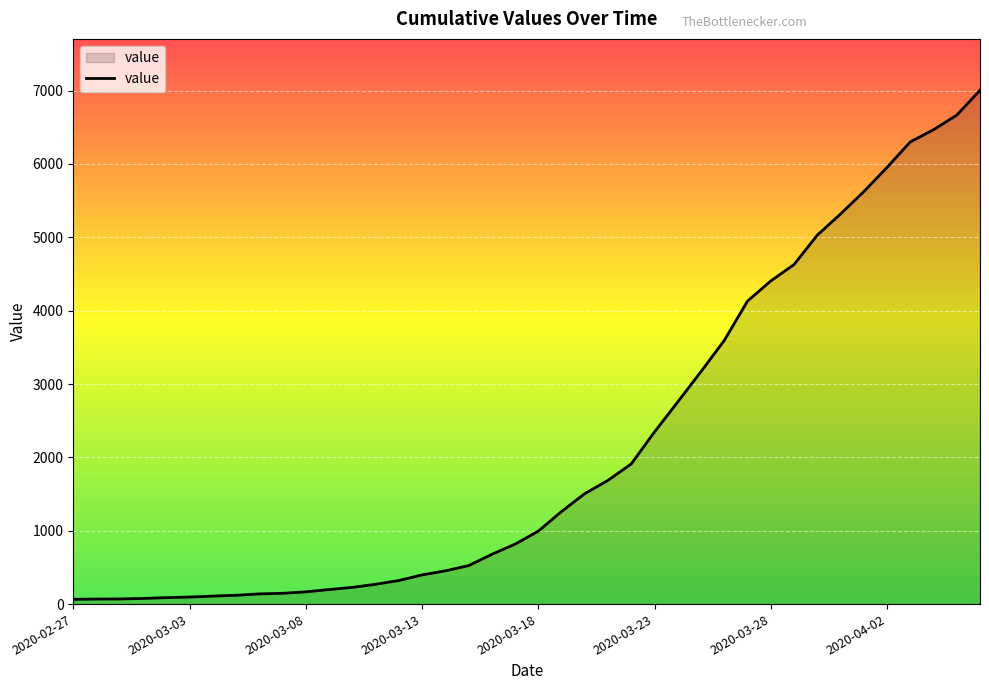

What is the difference between the maximum and minimum values?

6940